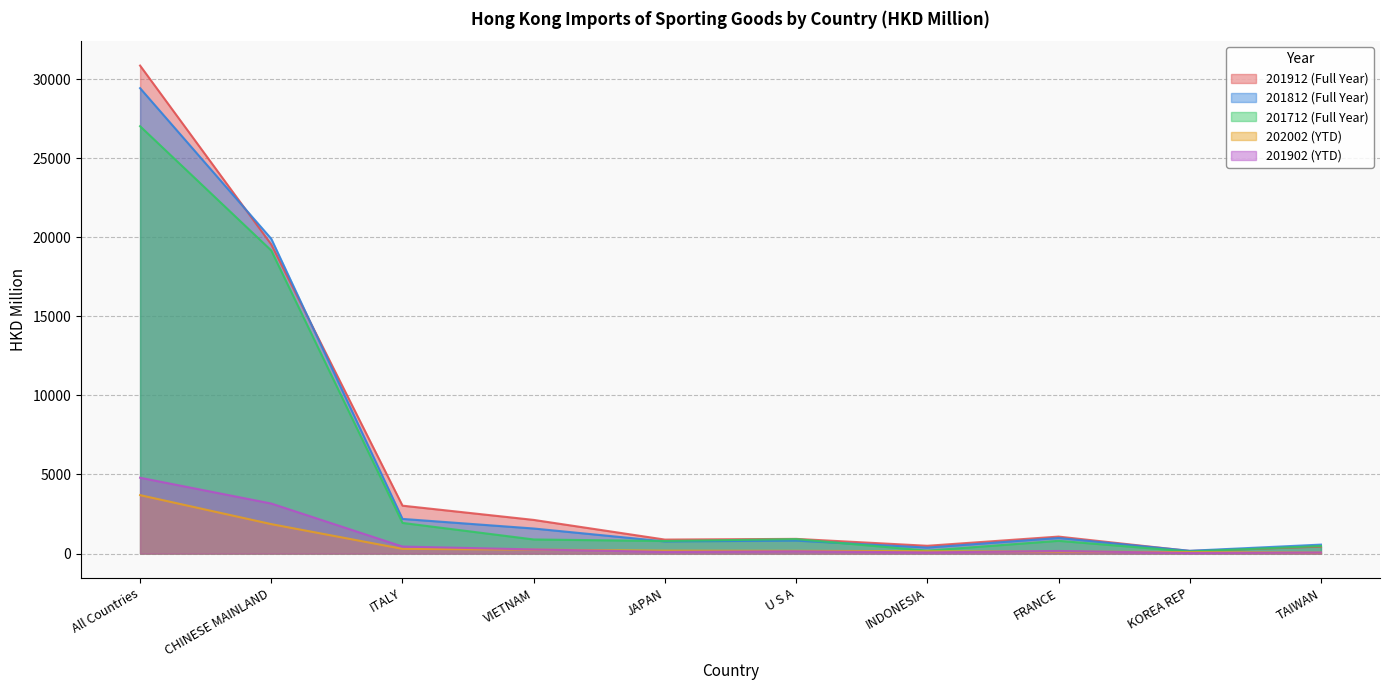

At which category is the sum across all series the highest?

All Countries